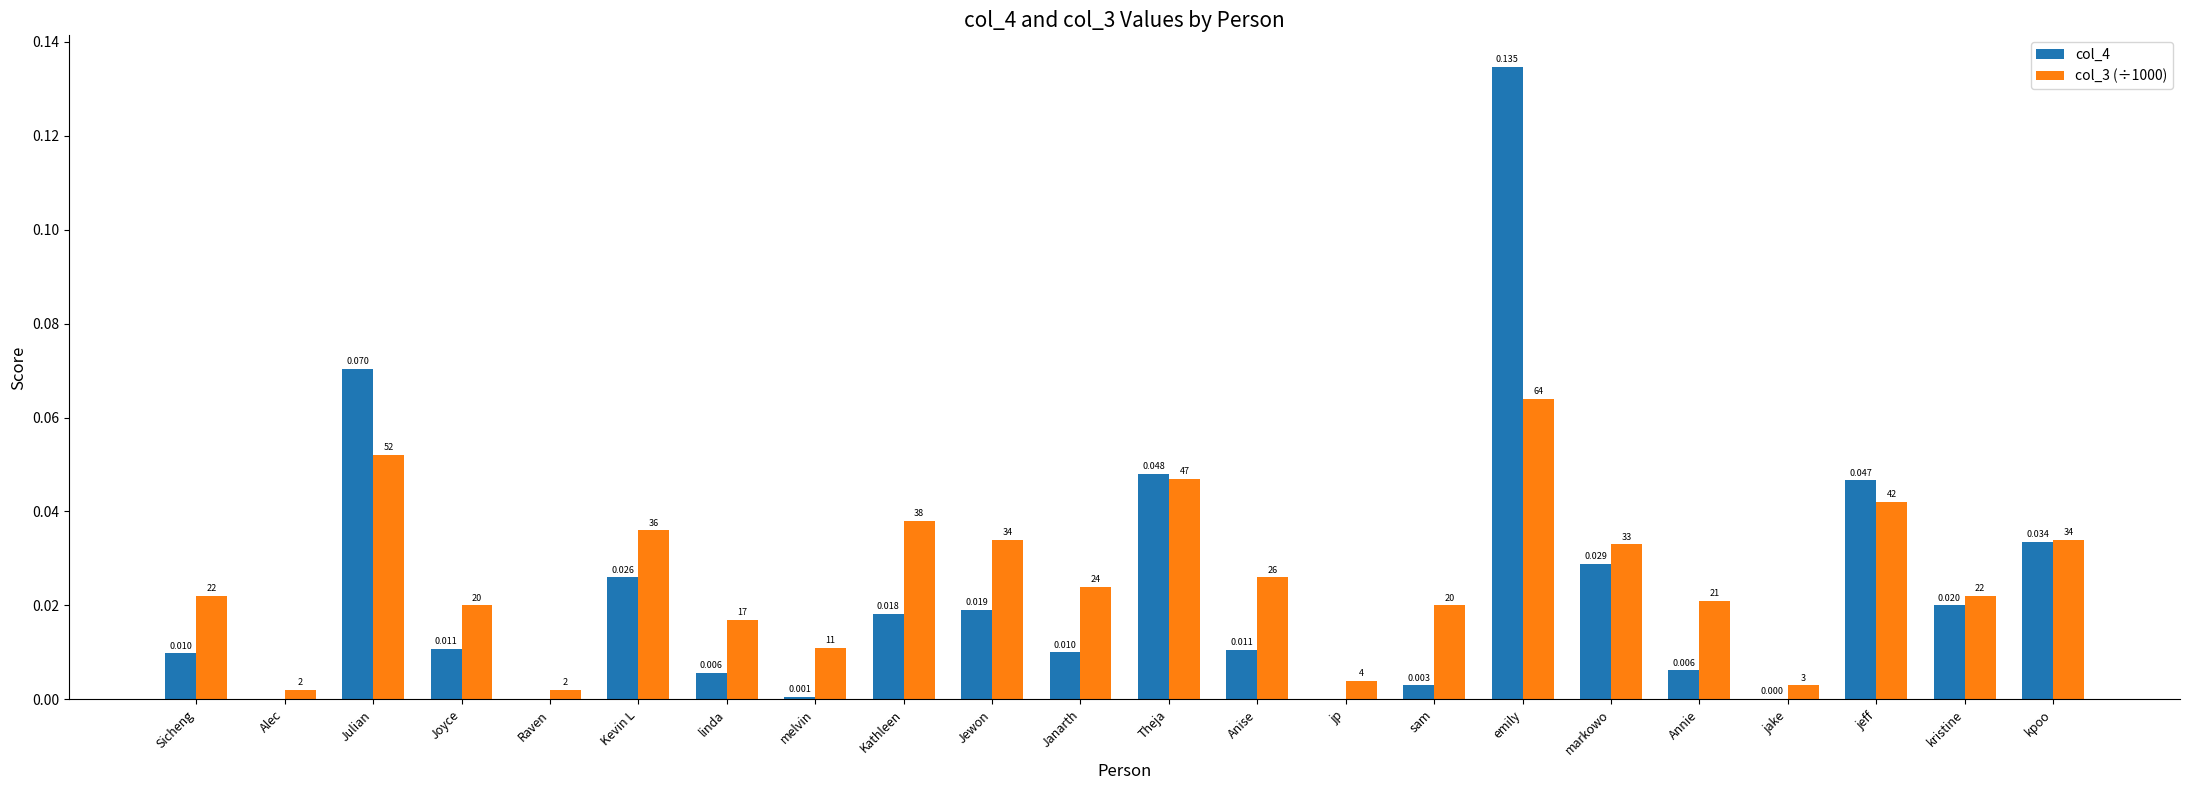

What are all the series names shown in the legend?

col_4, col_3 (÷1000)